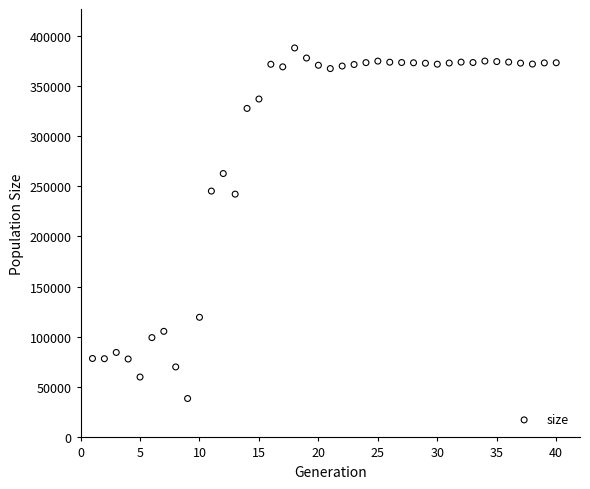

What is the range of Y values (max minus min)?

348942